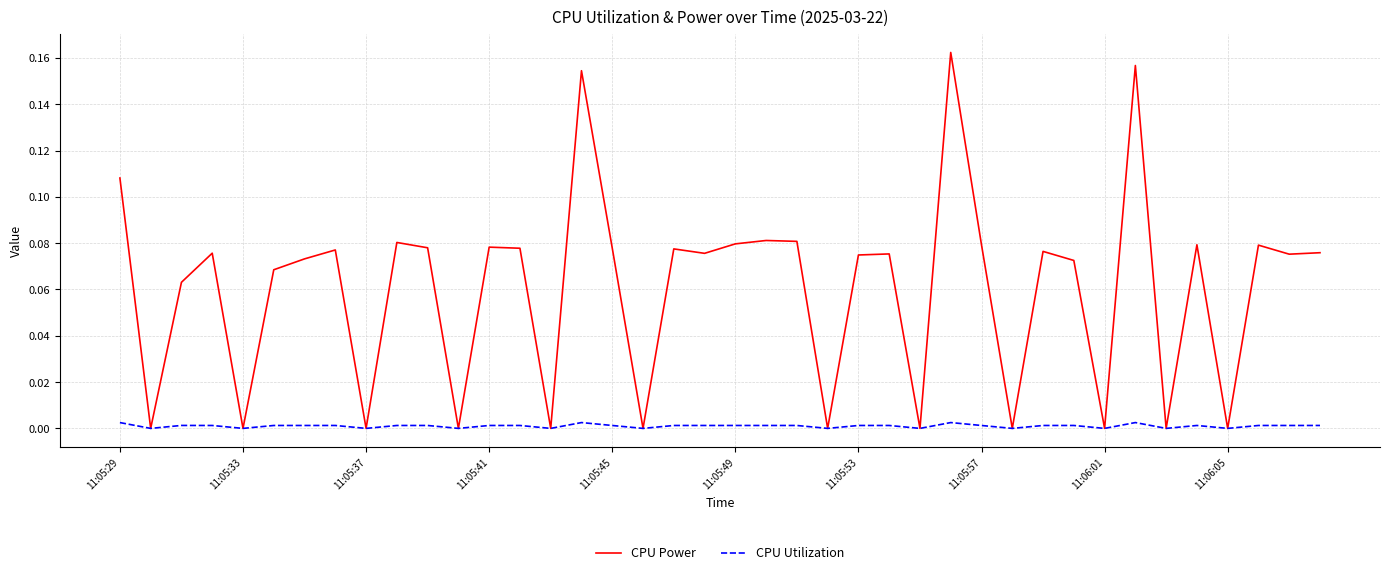

Which series has the widest spread of values?

CPU Power